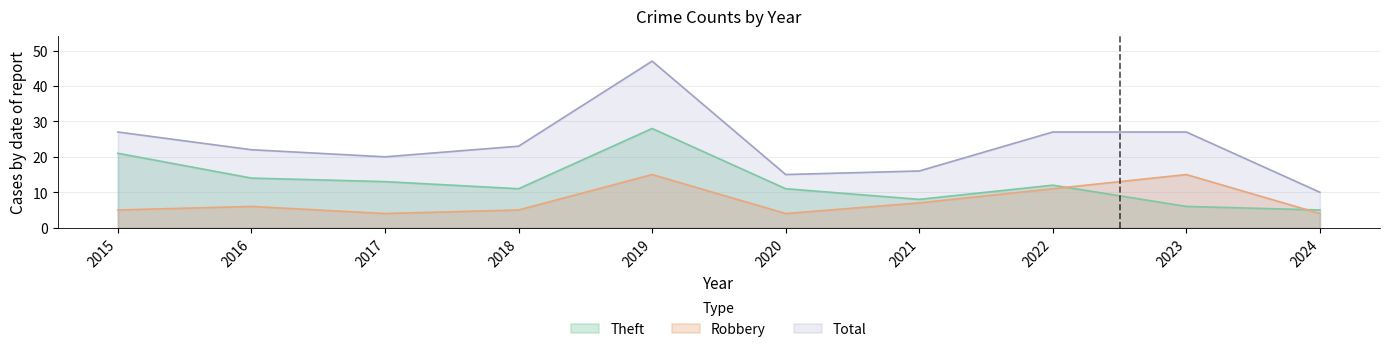

At which label does Theft reach its peak?

2019